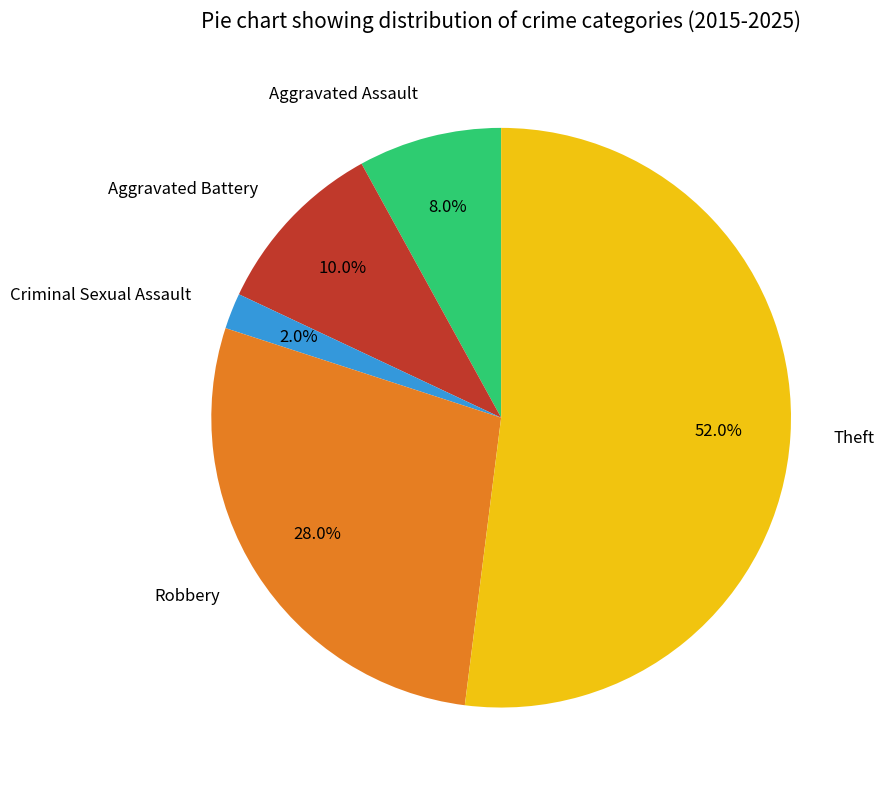

What percentage is the Aggravated Assault slice, to the nearest percent?

8%